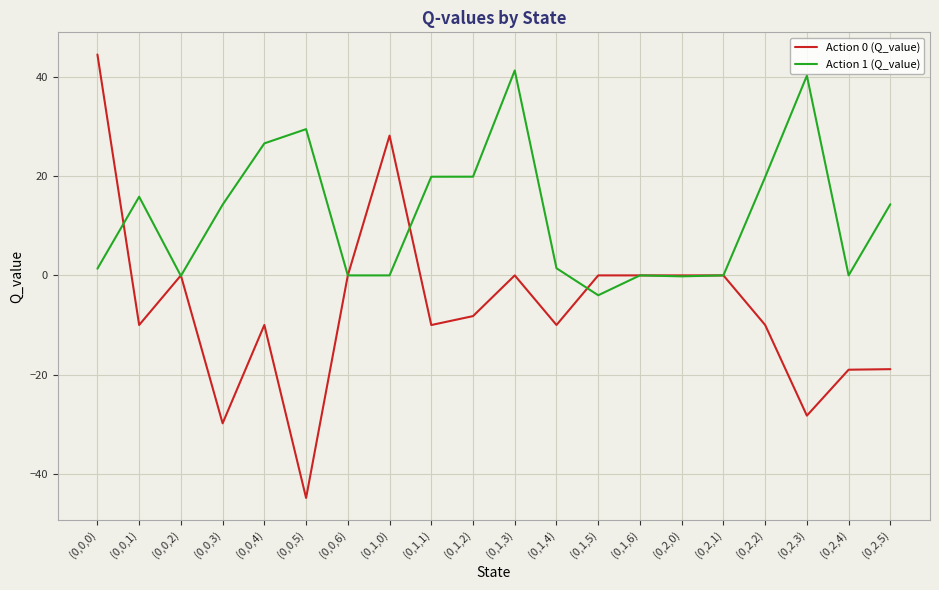

The value of Action 0 (Q_value) at (0,1,0) is 40.8. True or false?

False